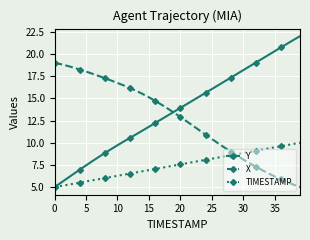

At how many categories does at least one series exceed 9?

40